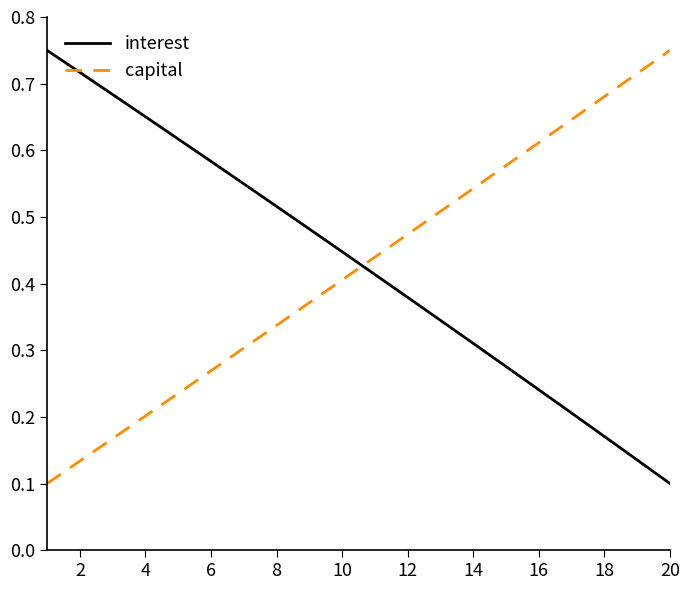

Which series ends up on top after the final intersection of interest and capital?

capital